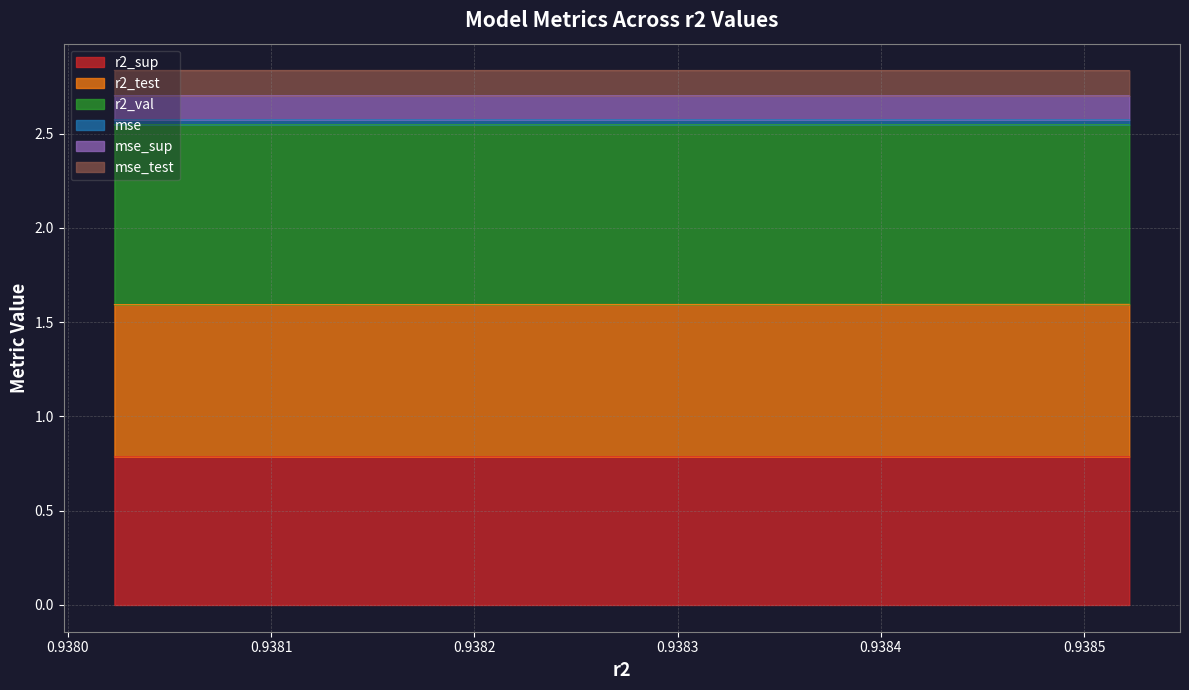

True or false: mse_sup and mse intersect in this chart.

False